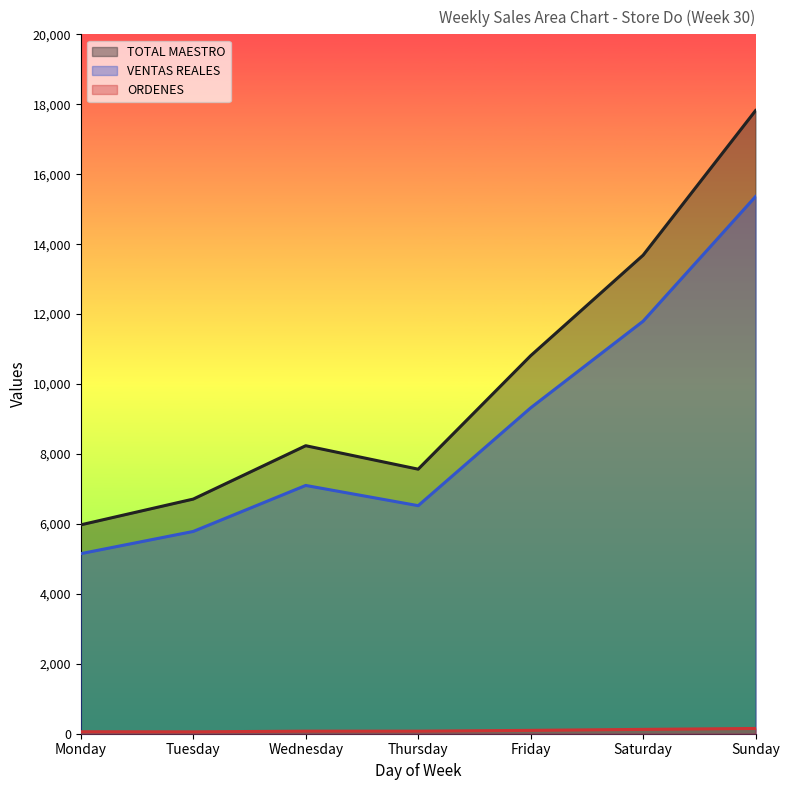

How many data points in TOTAL MAESTRO are less than 8236?

3